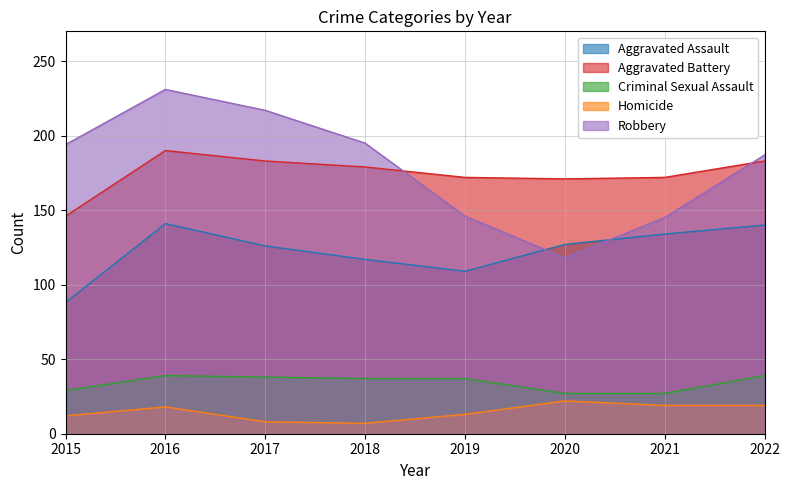

Read the Homicide value at 2015, to the nearest 10.

10